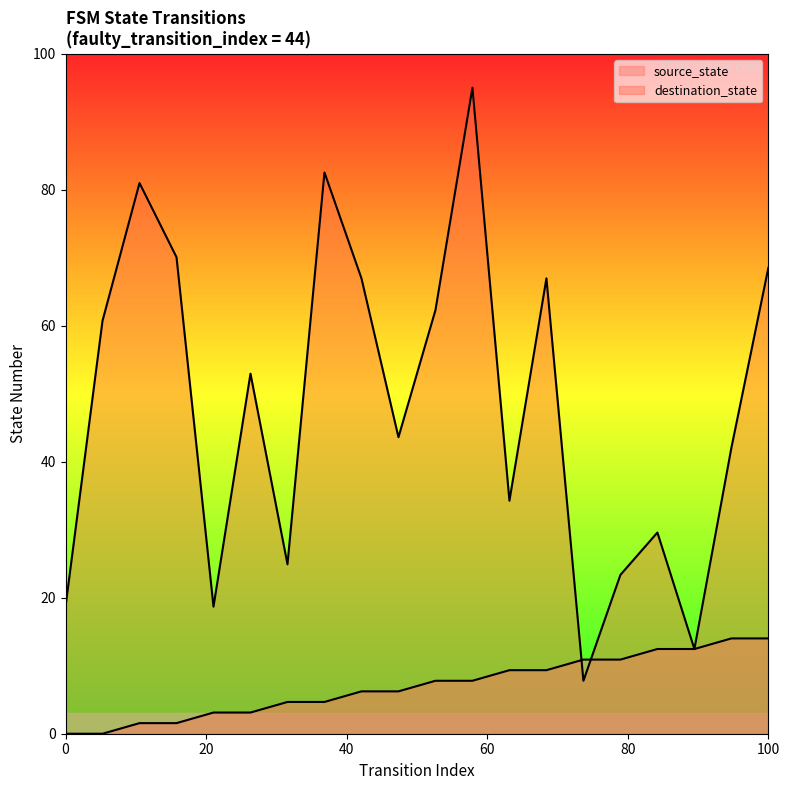

True or false: source_state has more than 0 interior local peaks.

False